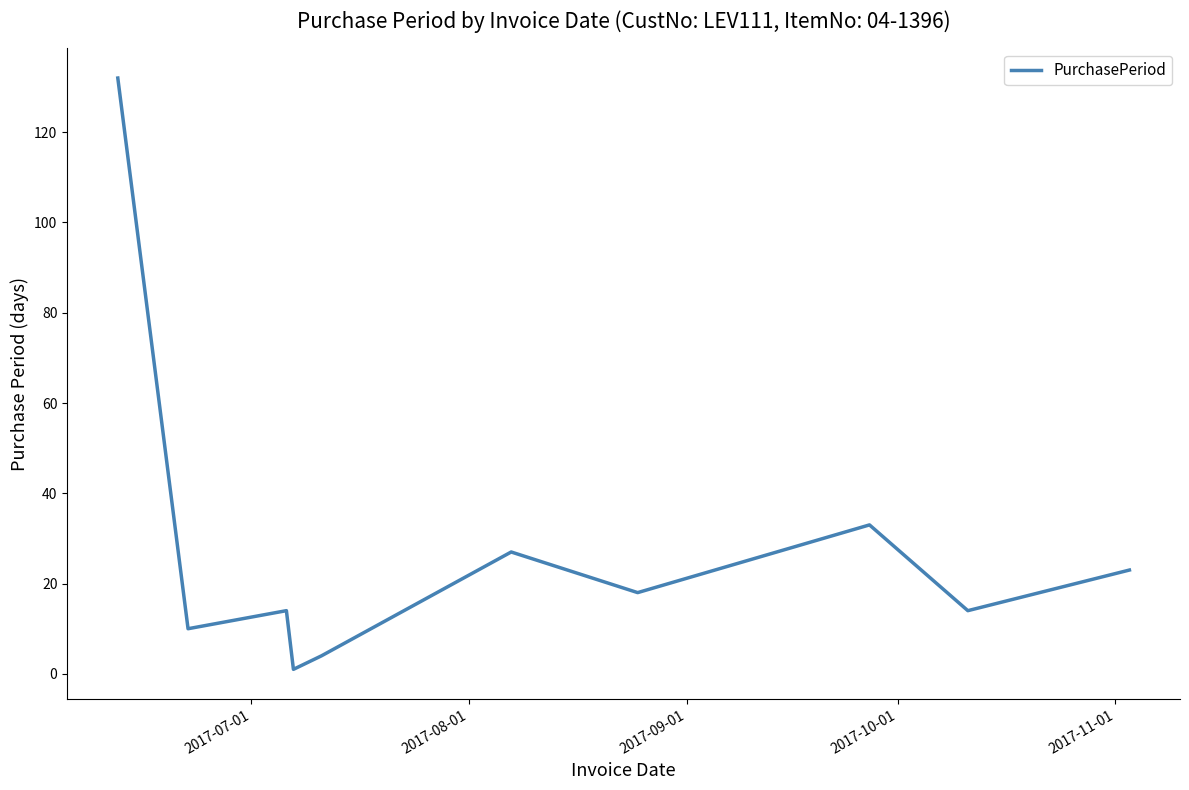

What is the greatest value displayed?

132